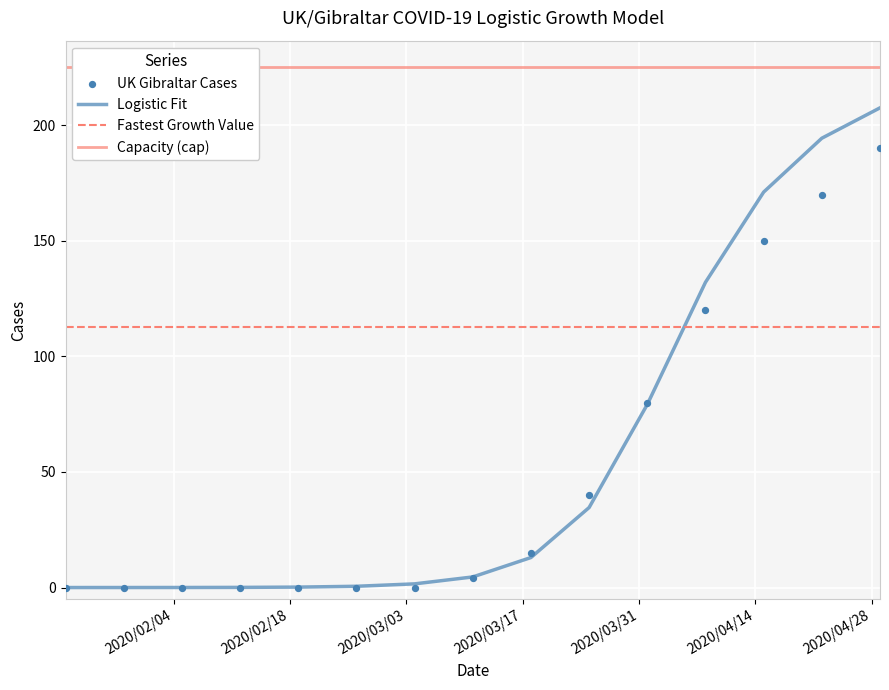

What is the total value across all series at 2020-03-04?

1.6